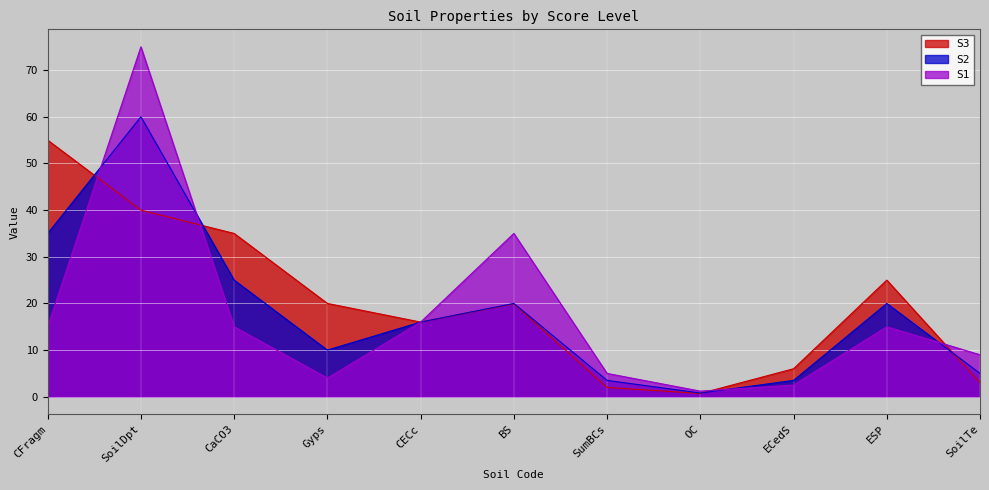

Rank the categories by S3 value from highest to lowest.

CFragm, SoilDpt, CaCO3, ESP, Gyps, BS, CECc, ECedS, SoilTe, SumBCs, OC